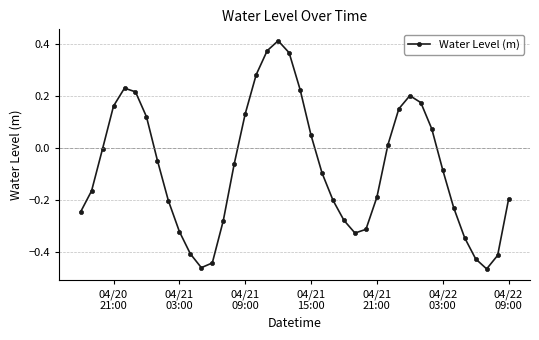

What is the difference between the second highest and second lowest values?

0.8